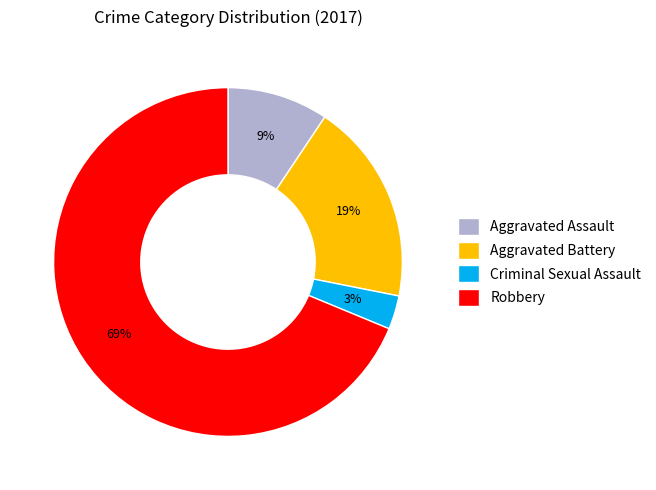

Rank the categories by value from lowest to highest.

Criminal Sexual Assault, Aggravated Assault, Aggravated Battery, Robbery